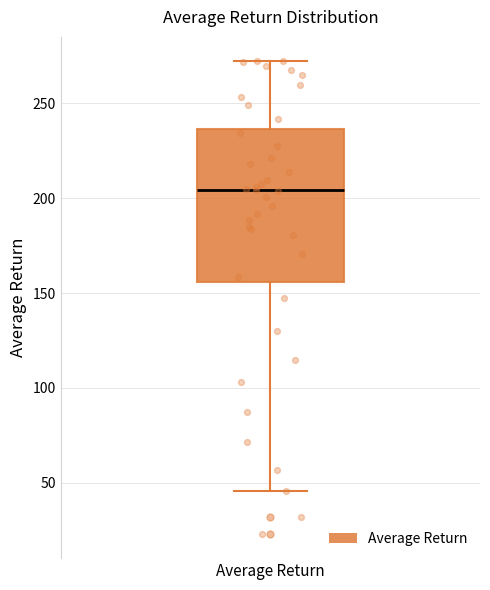

Where is the upper edge of the box for Average Return on the y-axis? The values are not printed on the chart, so give them approximately, as read against the axis.

235